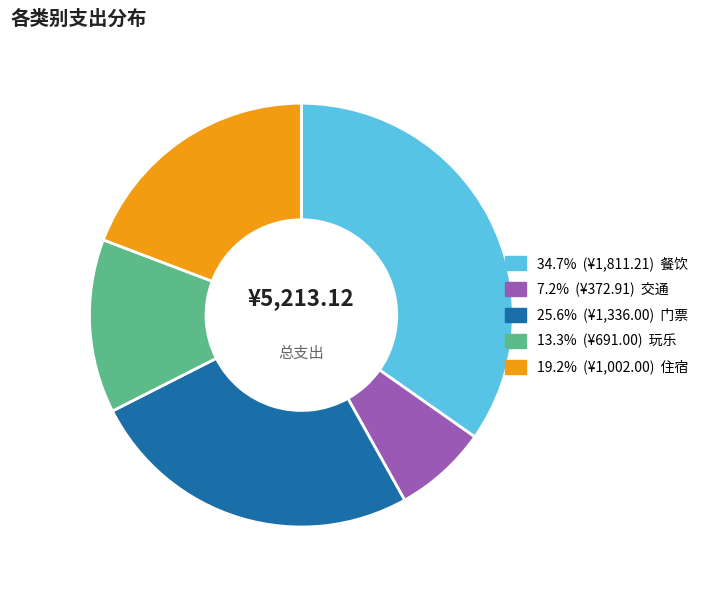

Does any single category account for the majority?

No